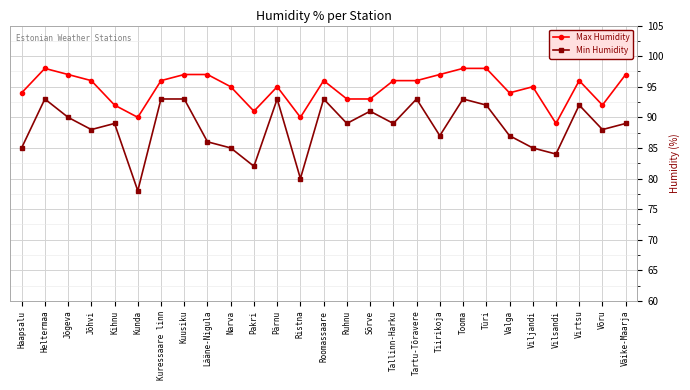

Reading left to right, what are all the values shown in this chart?

Max Humidity: 94	98	97	96	92	90	96	97	97	95	91	95	90	96	93	93	96	96	97	98	98	94	95	89	96	92	97
Min Humidity: 85	93	90	88	89	78	93	93	86	85	82	93	80	93	89	91	89	93	87	93	92	87	85	84	92	88	89